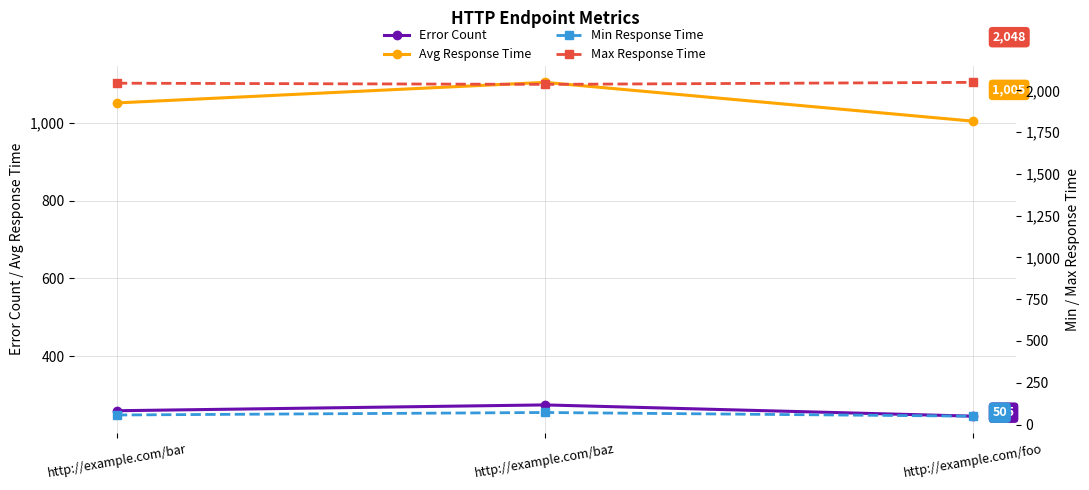

What is the total value across all series at http://example.com/foo?

3348